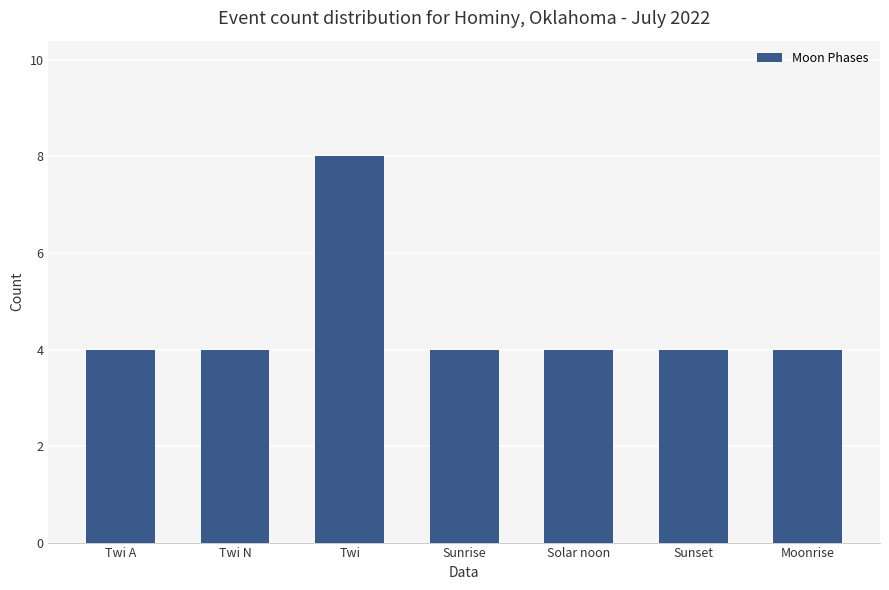

What is the label of the 2nd bar from the left?

Twi N